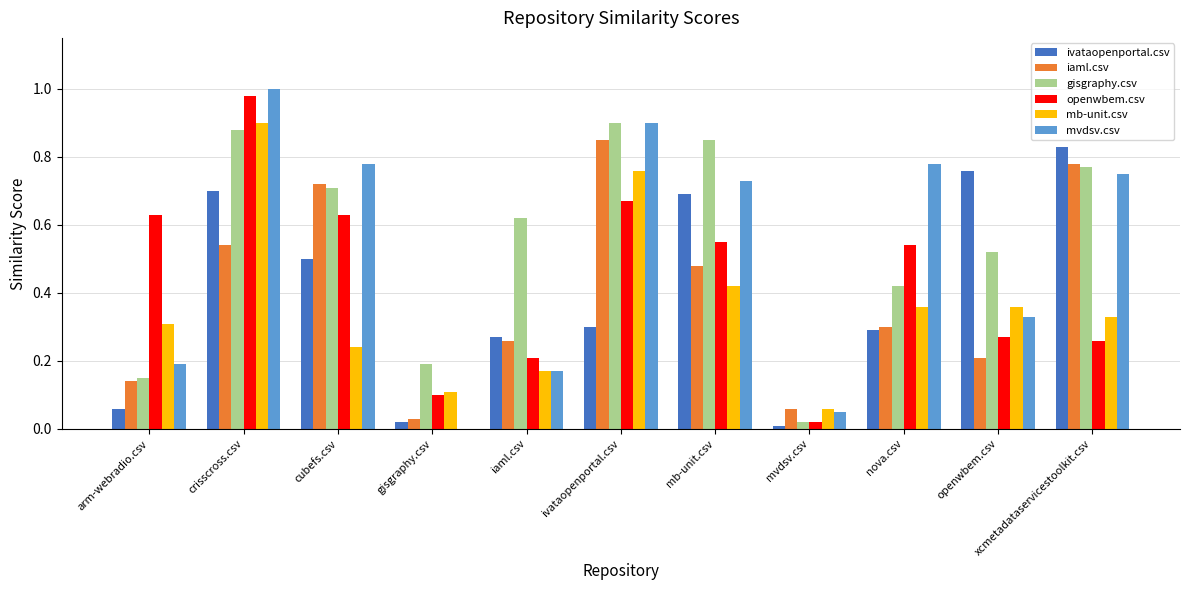

What is the sum of the mvdsv.csv values at crisscross.csv and mvdsv.csv?

1.1